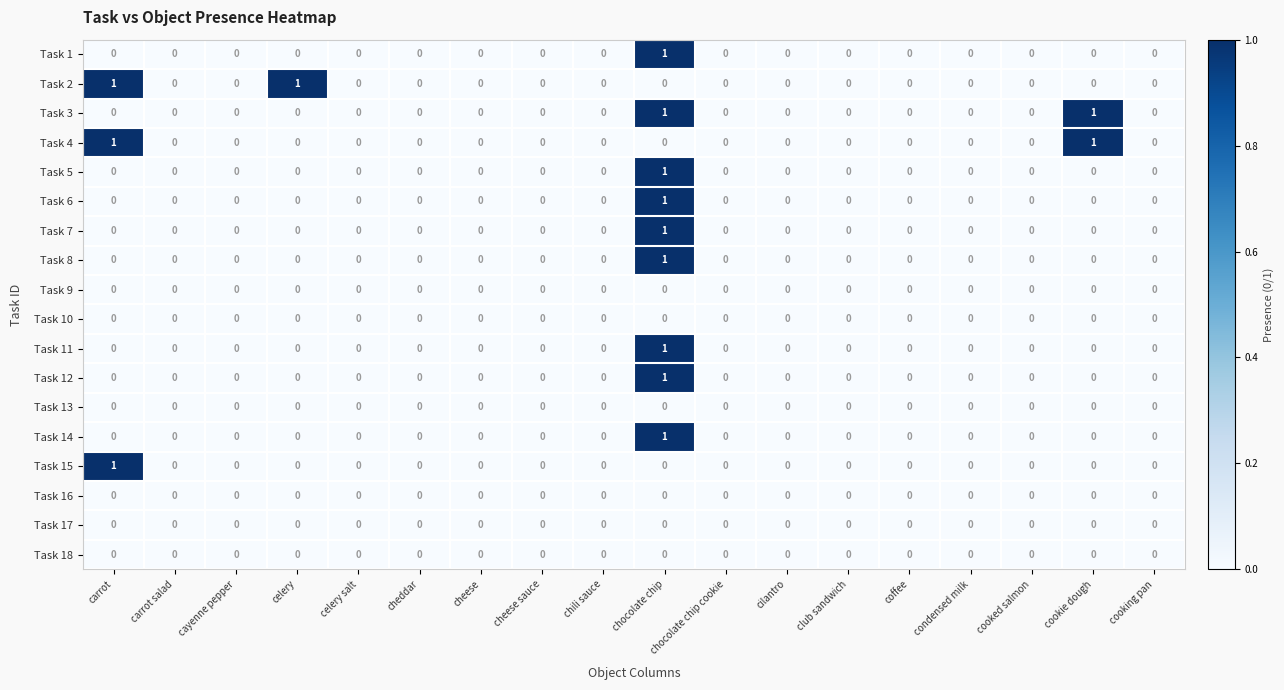

True or false: Task 1 has a value of 0 at condensed milk.

True